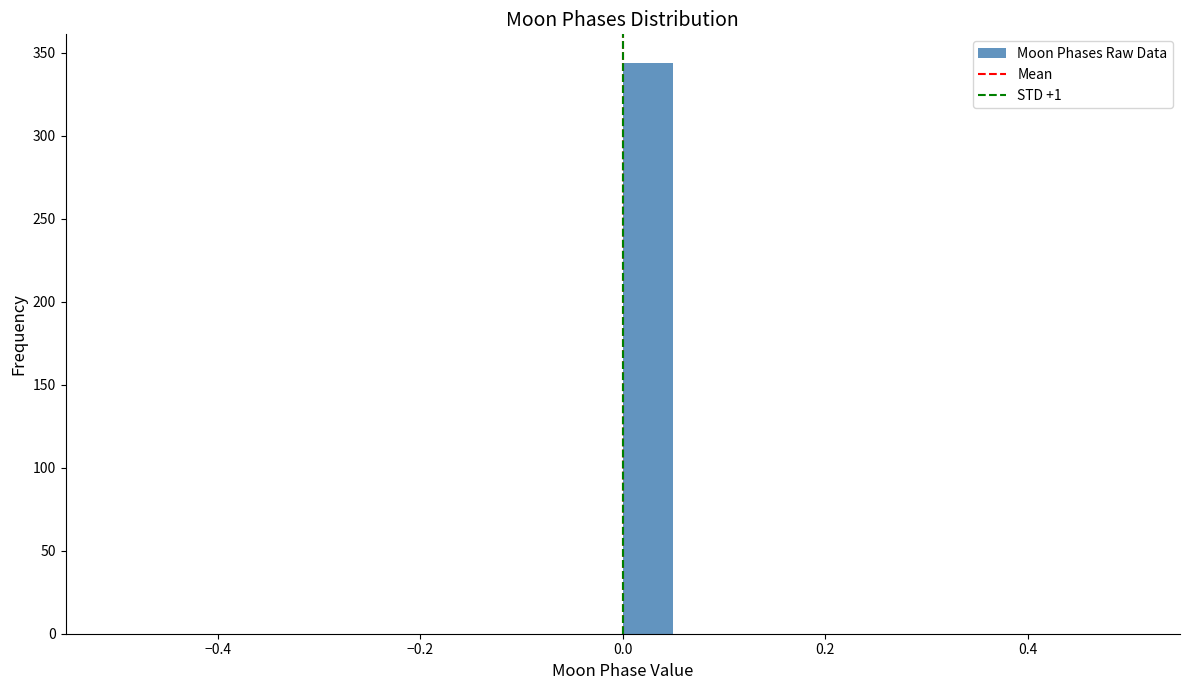

Read against the x-axis, roughly where is the centre of the tallest bar?

0.02